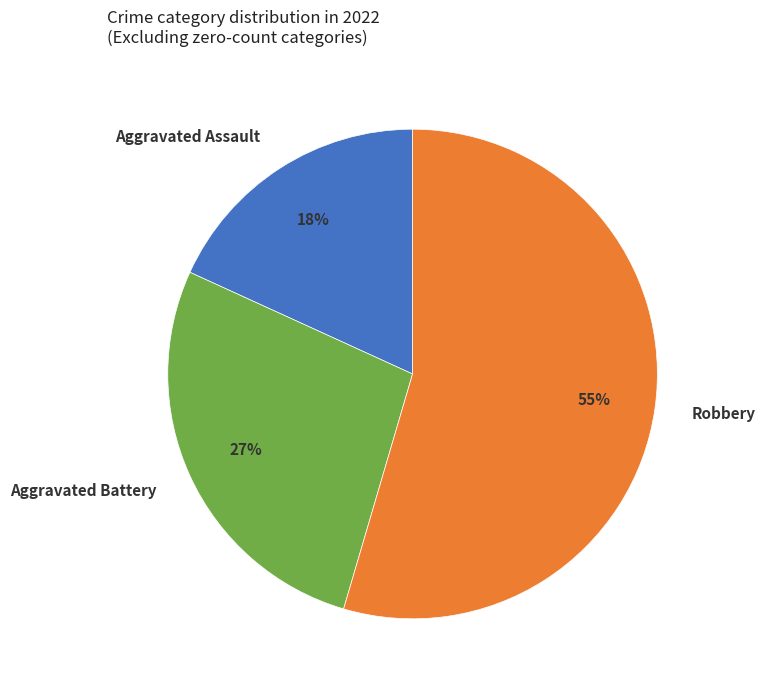

Which slice is the largest?

Robbery